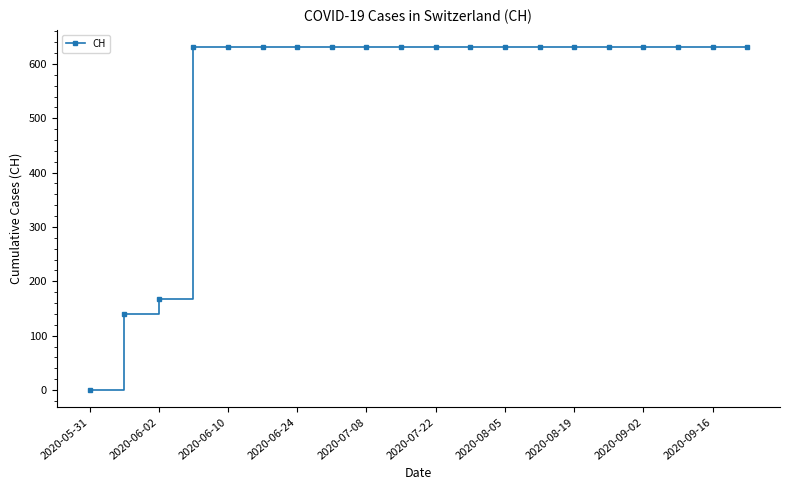

Reading left to right, what are all the values shown in this chart?

0	139	167	631	631	631	631	631	631	631	631	631	631	631	631	631	631	631	631	631